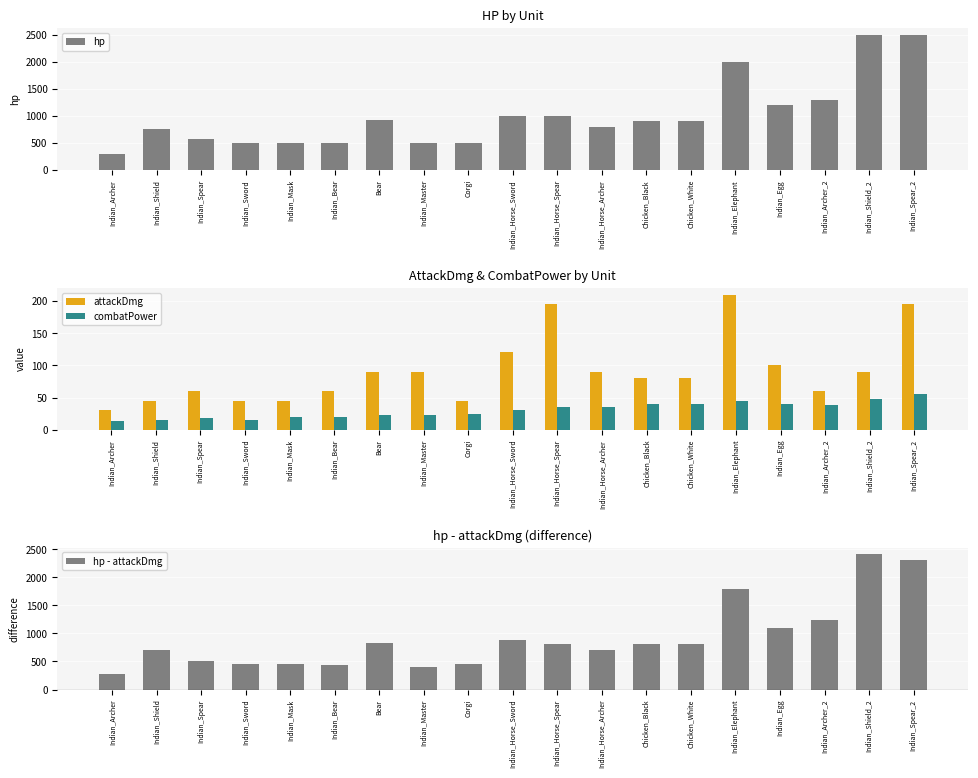

List the labels in order of combatPower value, largest first.

Indian_Spear_2, Indian_Shield_2, Indian_Elephant, Chicken_Black, Chicken_White, Indian_Egg, Indian_Archer_2, Indian_Horse_Spear, Indian_Horse_Archer, Indian_Horse_Sword, Corgi, Bear, Indian_Master, Indian_Mask, Indian_Bear, Indian_Spear, Indian_Shield, Indian_Sword, Indian_Archer